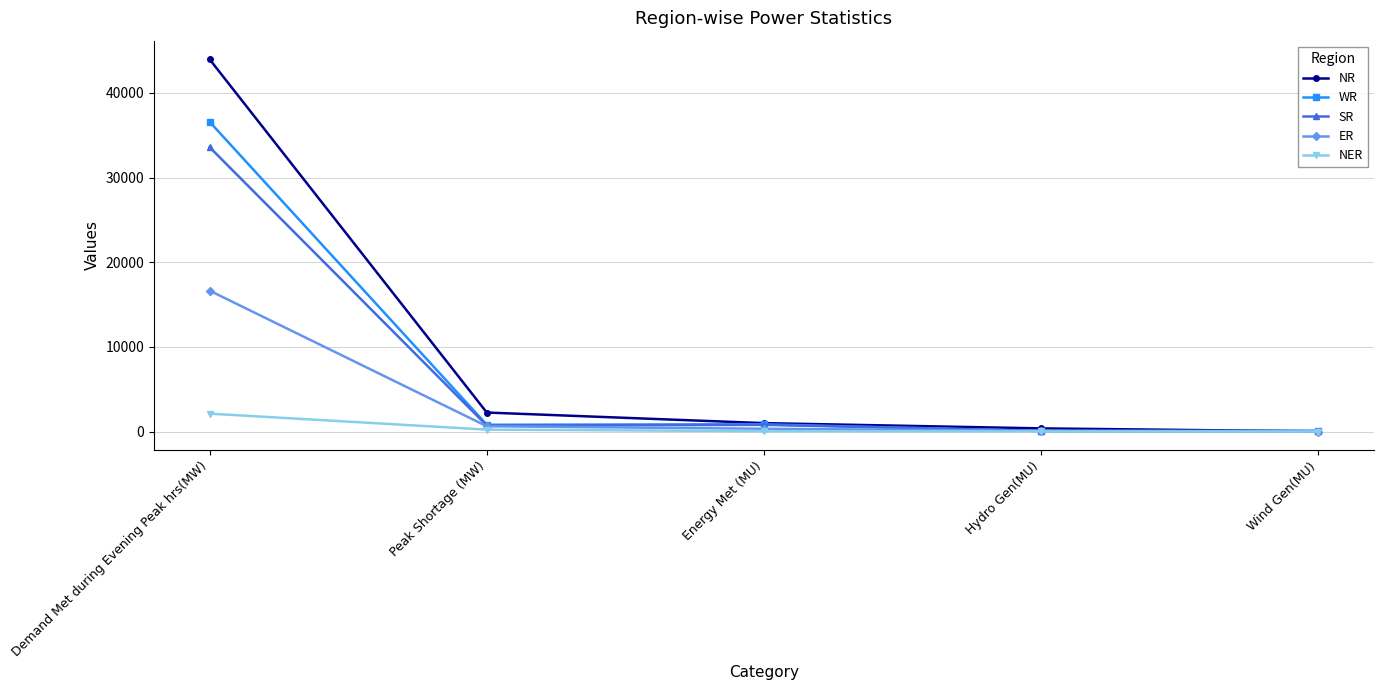

What are all the series names shown in the legend?

NR, WR, SR, ER, NER